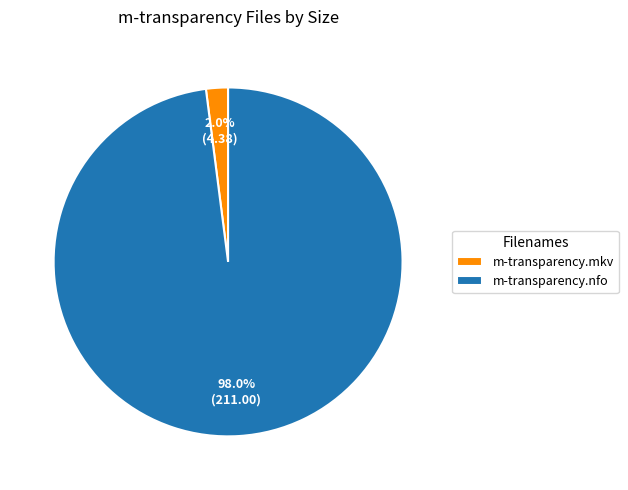

To the nearest percent, what is the combined percentage of m-transparency.mkv and m-transparency.nfo?

100%